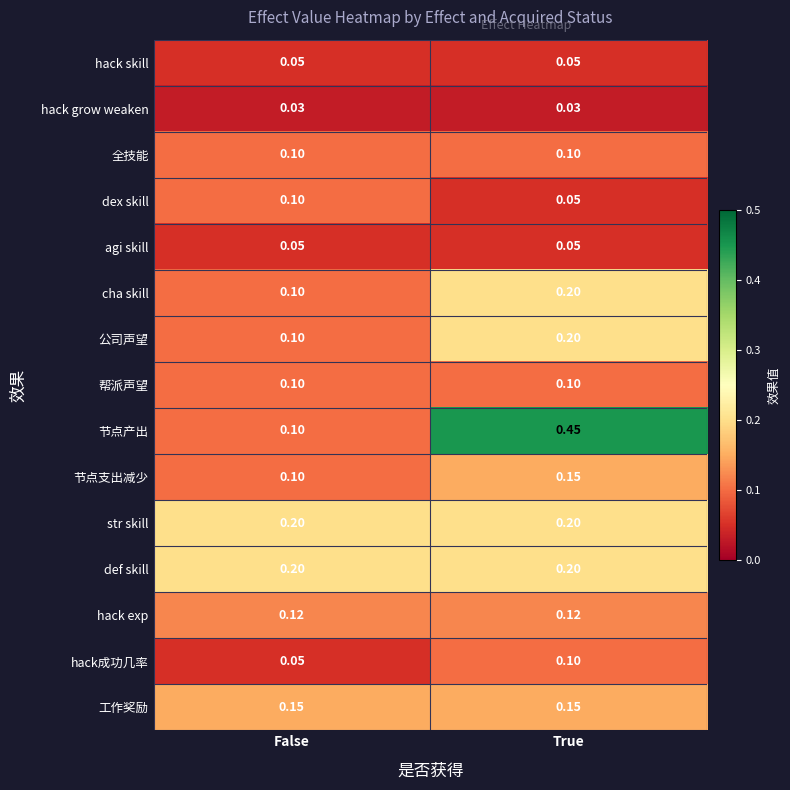

Rank the categories by 公司声望 value from lowest to highest.

False, True